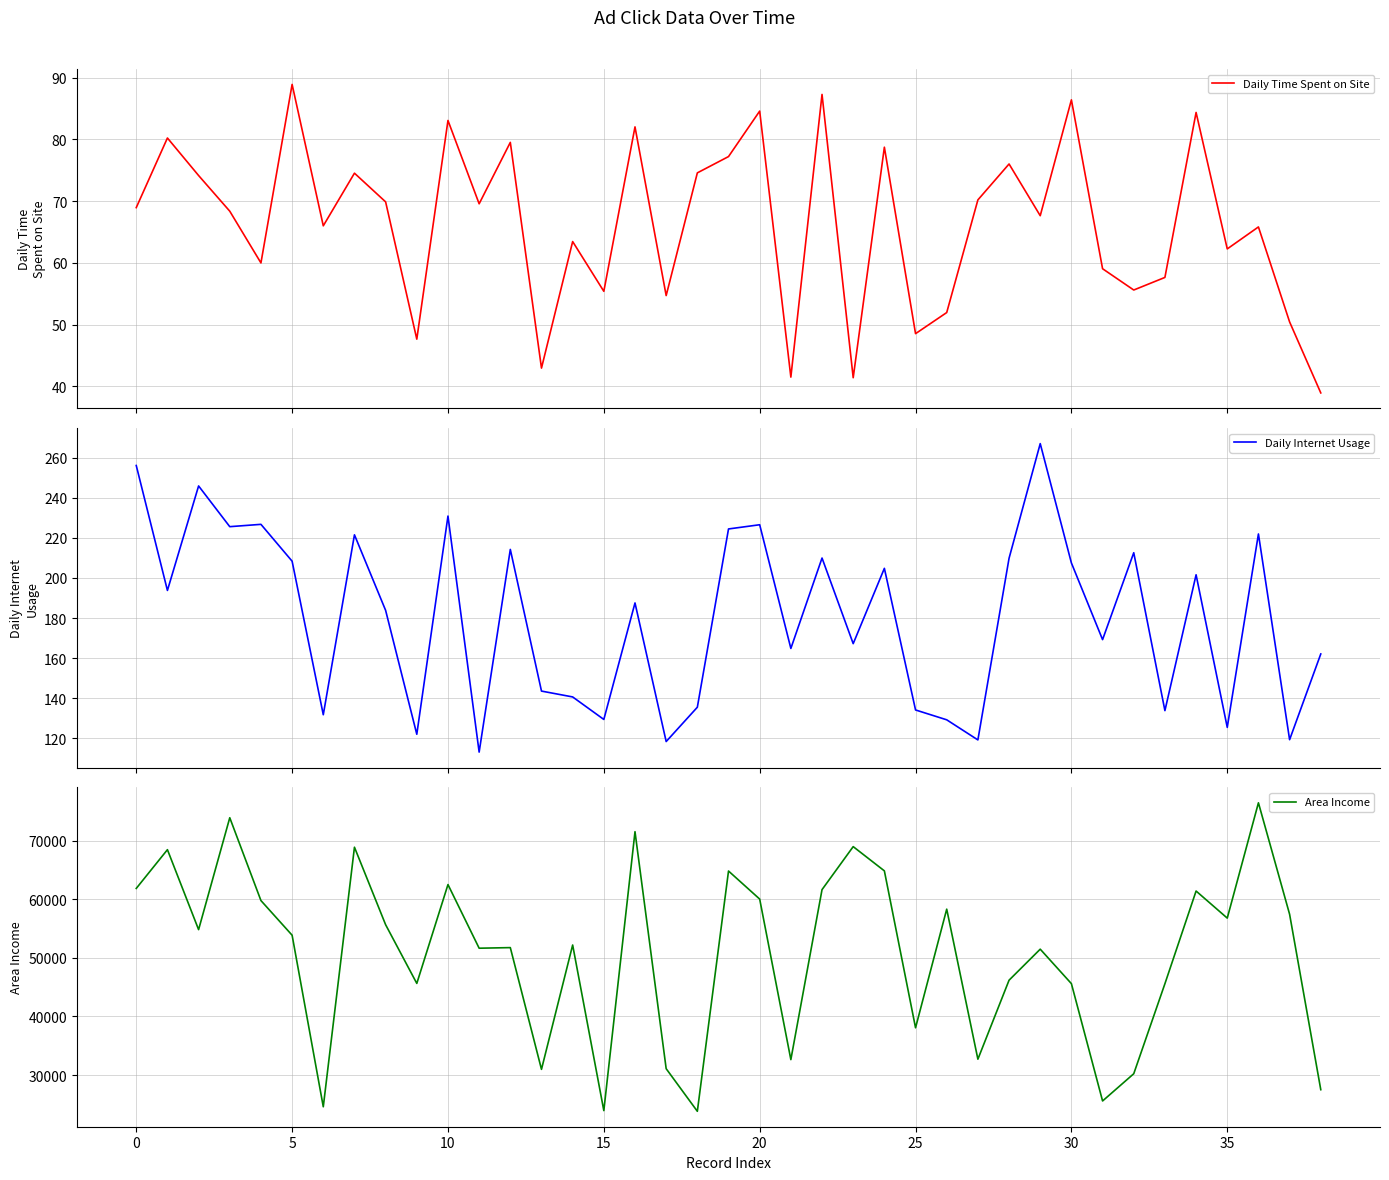

In Daily Internet Usage, how many points are lower than both neighbors (excluding endpoints)?

14